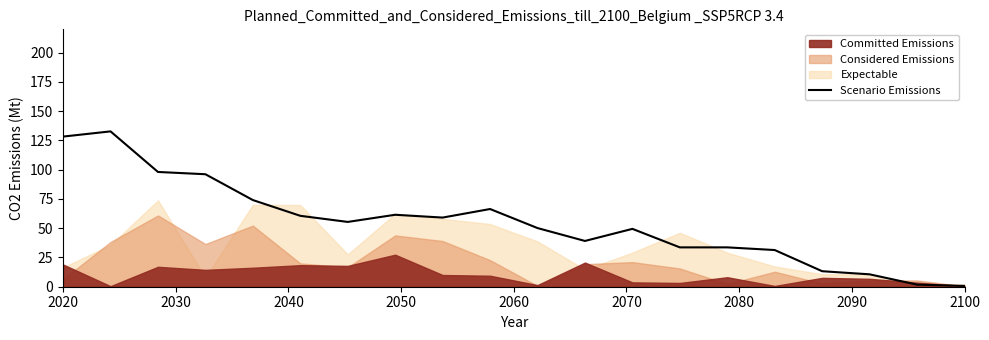

What is the maximum value shown in the chart?

132.8